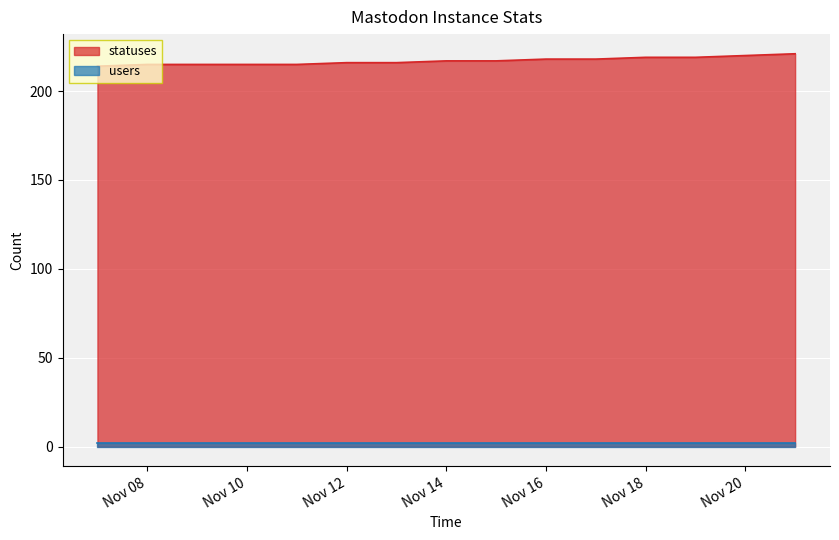

What is the minimum value for statuses?

214